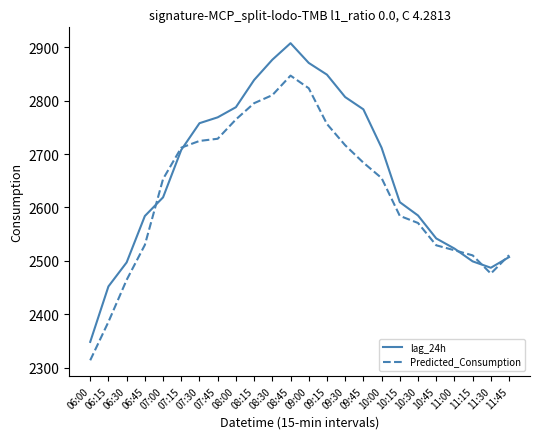

At which label does Predicted_Consumption reach its peak?

08:45